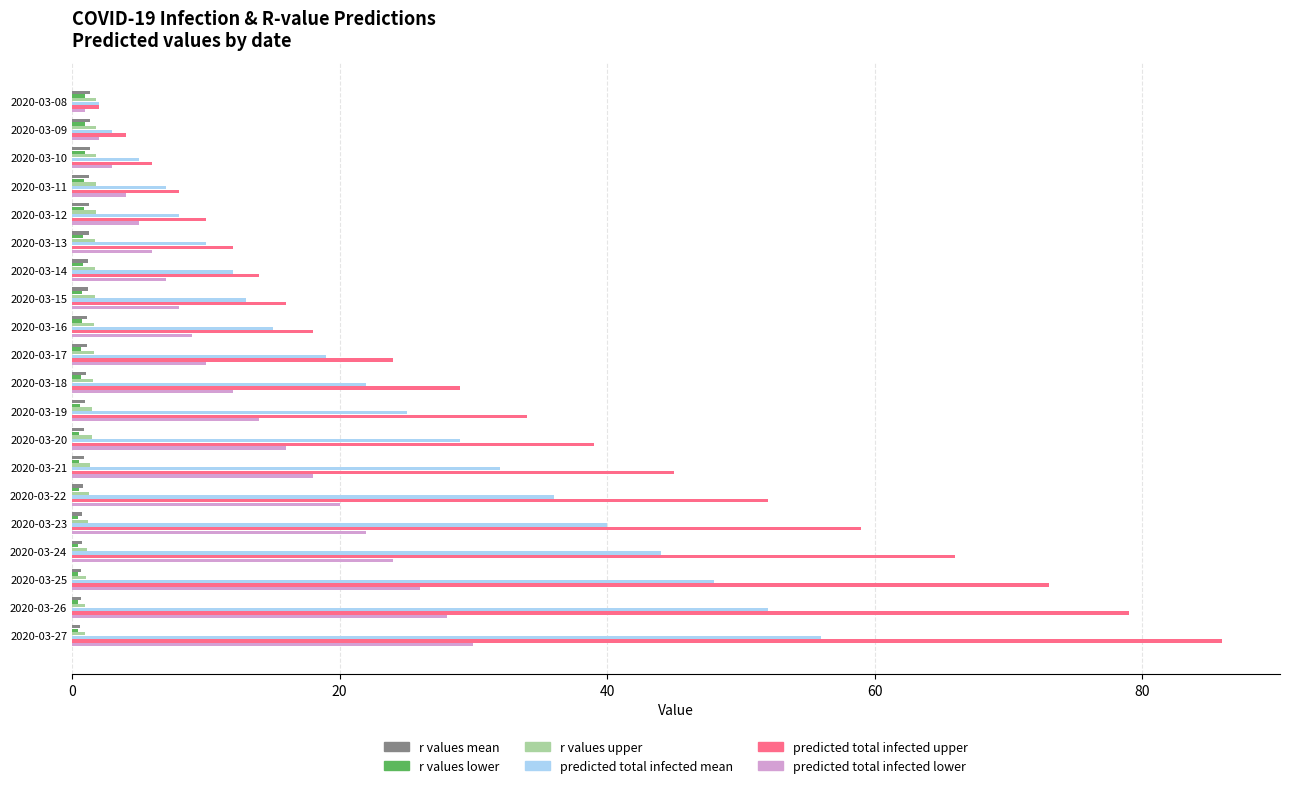

At how many categories does at least one series exceed 47?

6